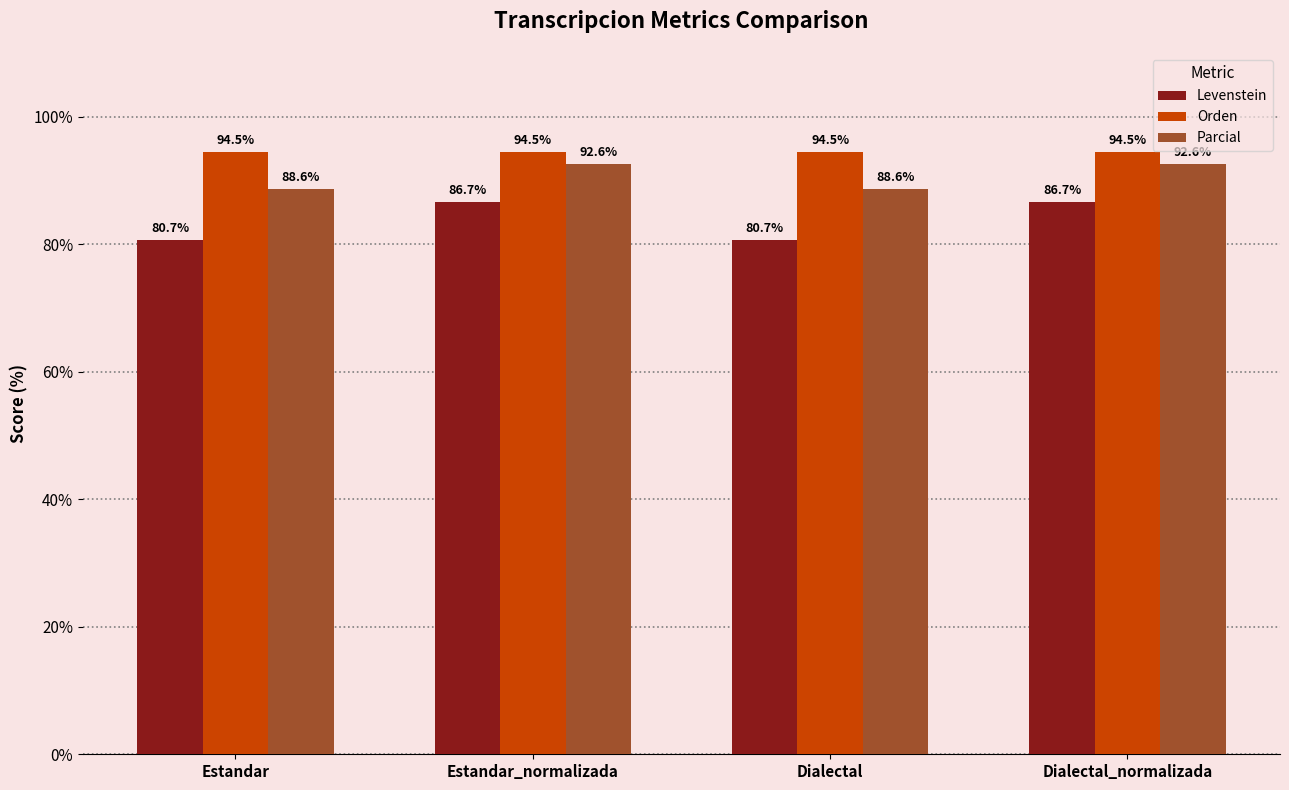

Is it true that Parcial equals 92.6 at Estandar_normalizada?

True